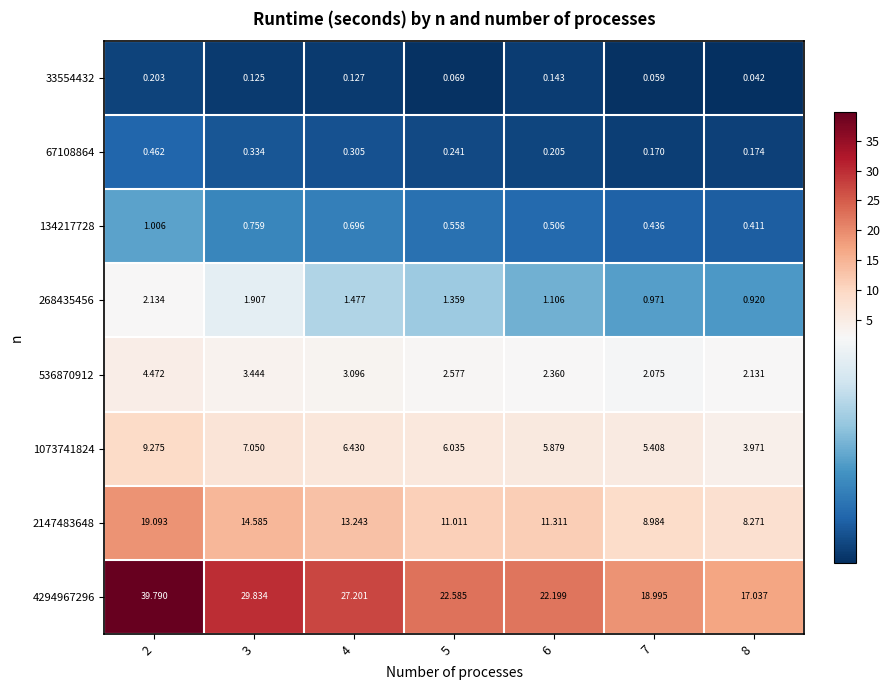

Which series has the largest range (max minus min)?

4294967296